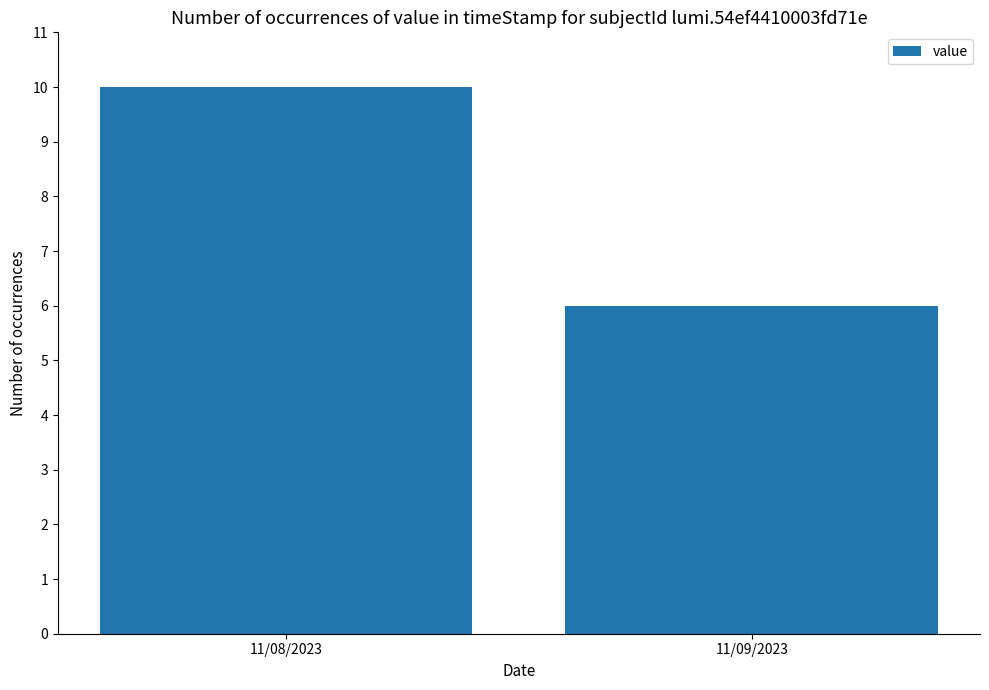

What is the minimum value shown in the chart?

6